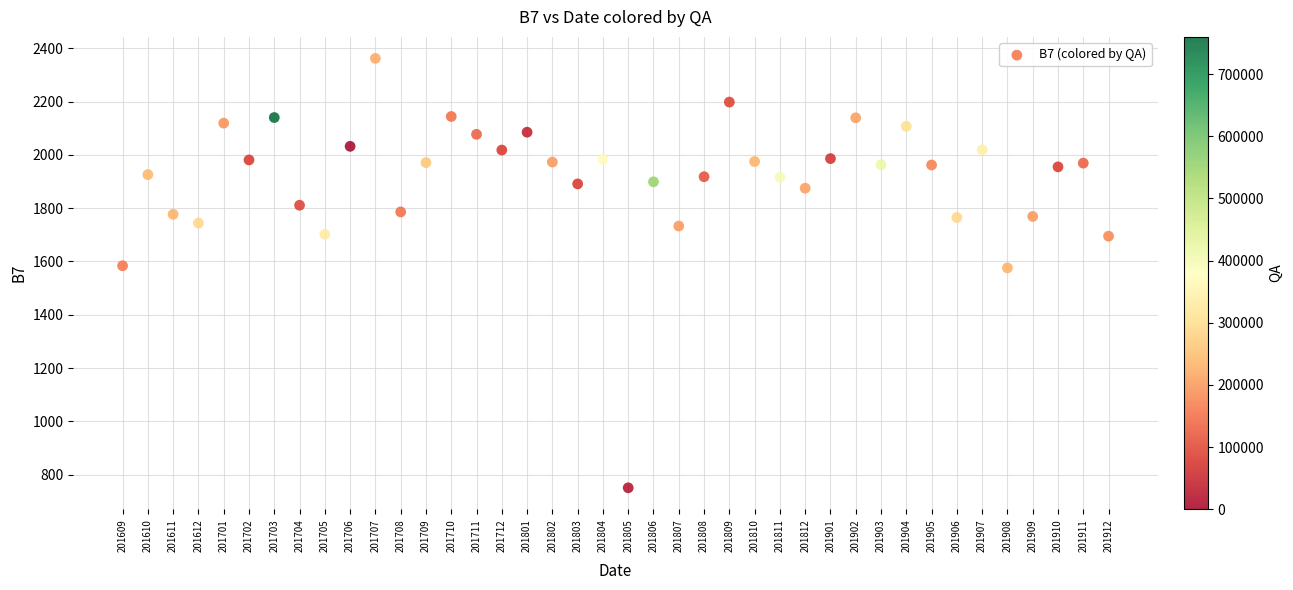

What is the range of Y values (max minus min)?

1611